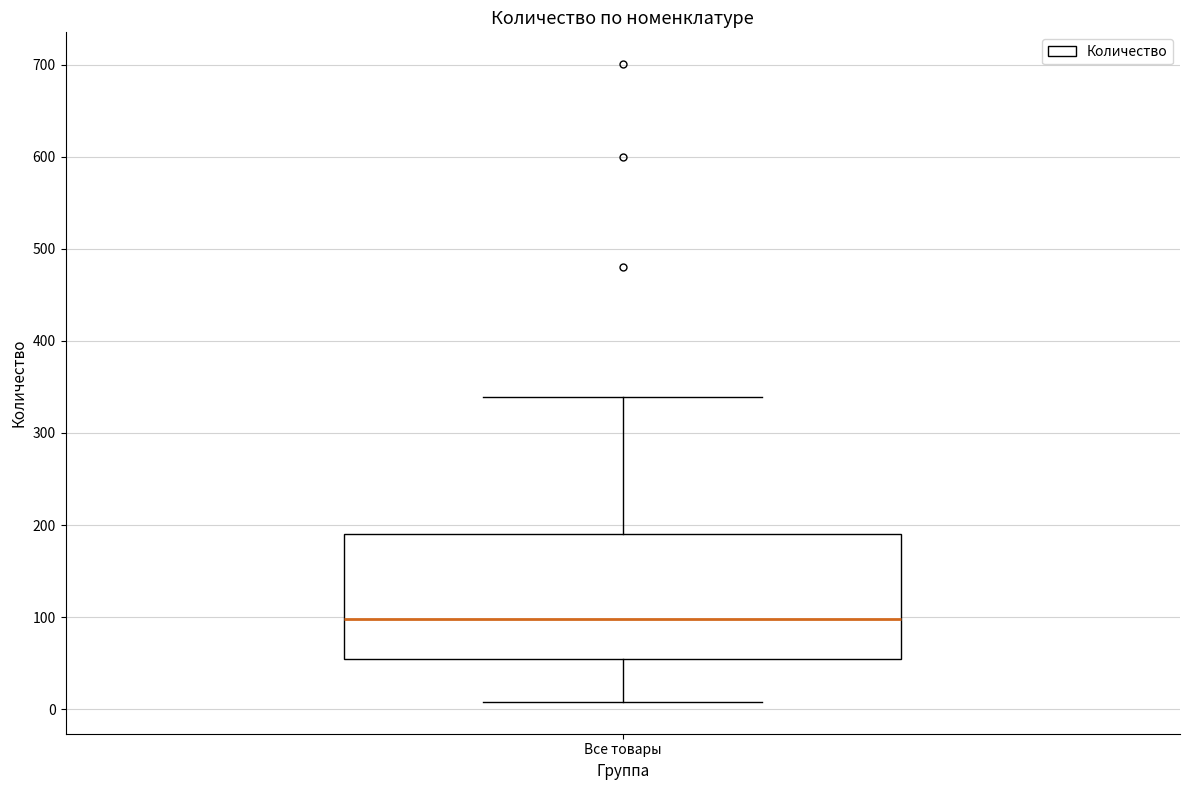

Transcribe this box plot: give where the median line is, the range the box spans, and where the two whiskers end, as read against the y-axis. The values are not printed on the chart, so give them approximately, as read against the axis.

median 100, box 50 to 190, whiskers 10 to 340